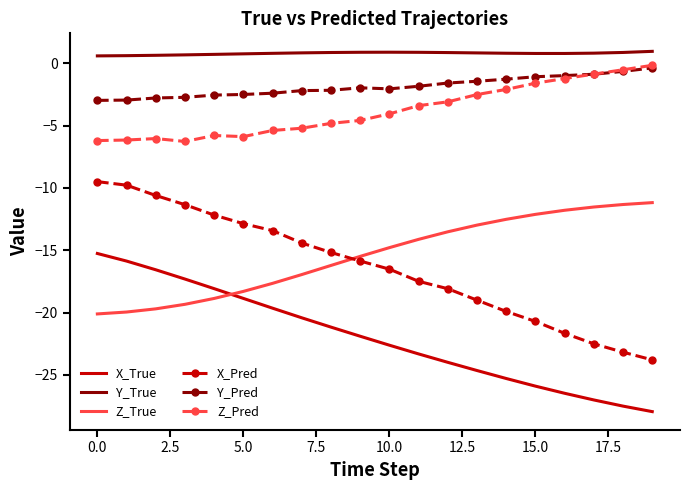

Which series has the largest range (max minus min)?

X_Pred